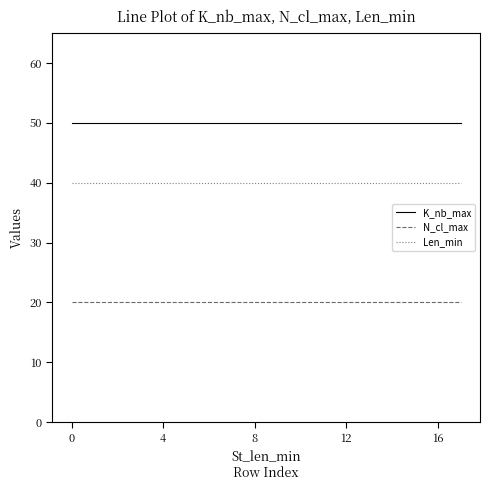

True or false: K_nb_max and N_cl_max cross at least once.

False